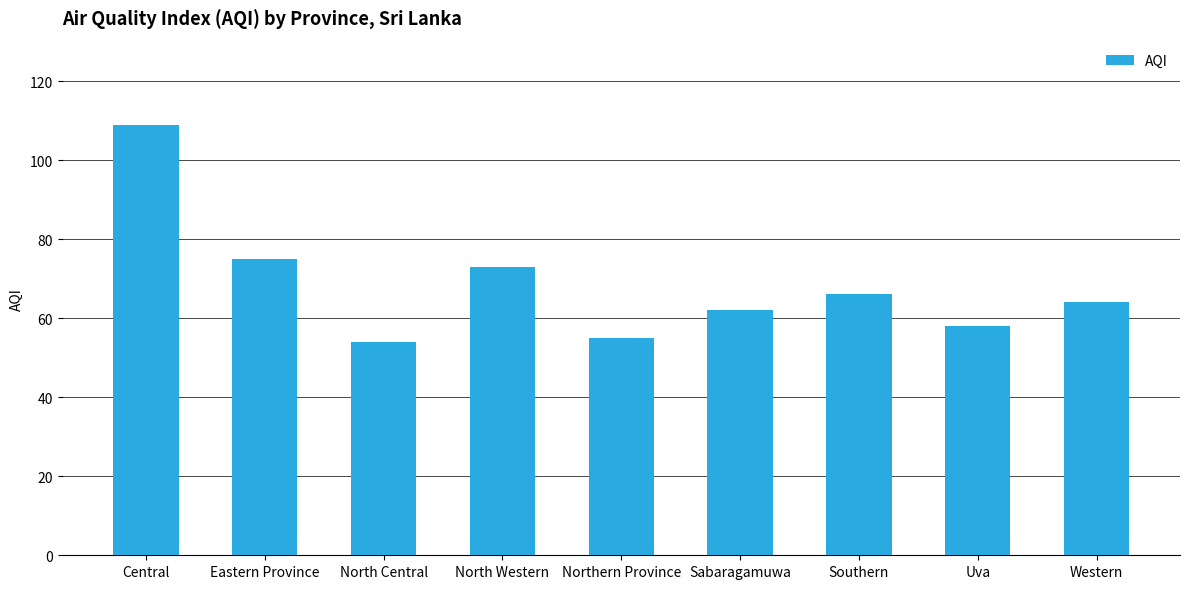

What is the greatest value displayed?

109